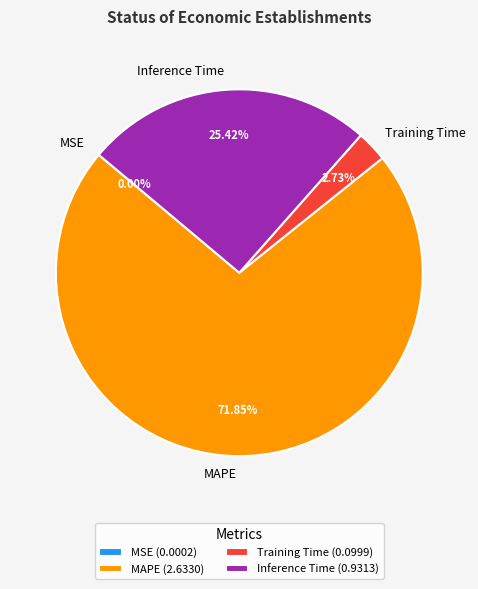

Does MAPE represent more than half of the total?

Yes